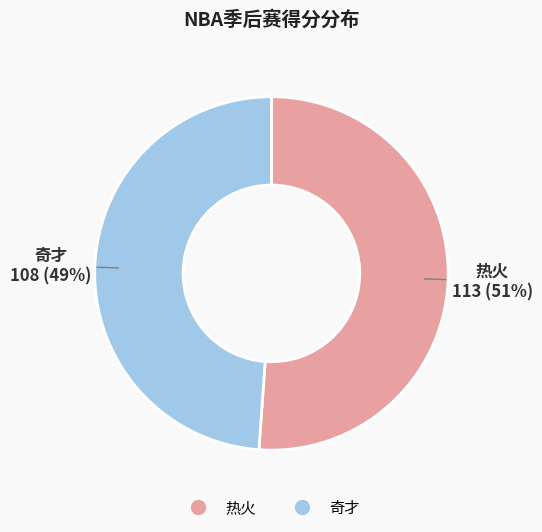

Approximately how many times larger is the value at 热火 compared to 奇才?

1.0